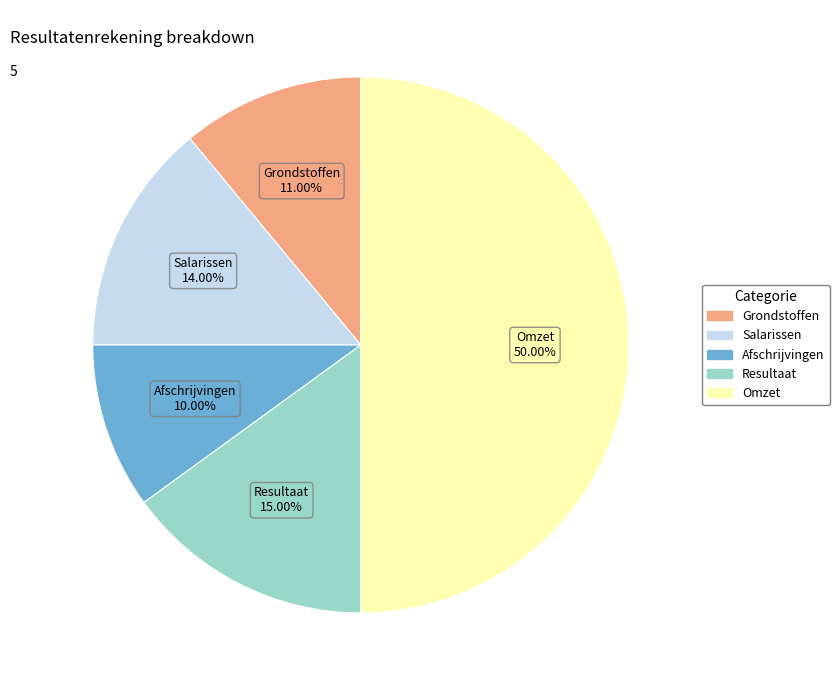

Is Salarissen the majority of the pie?

No